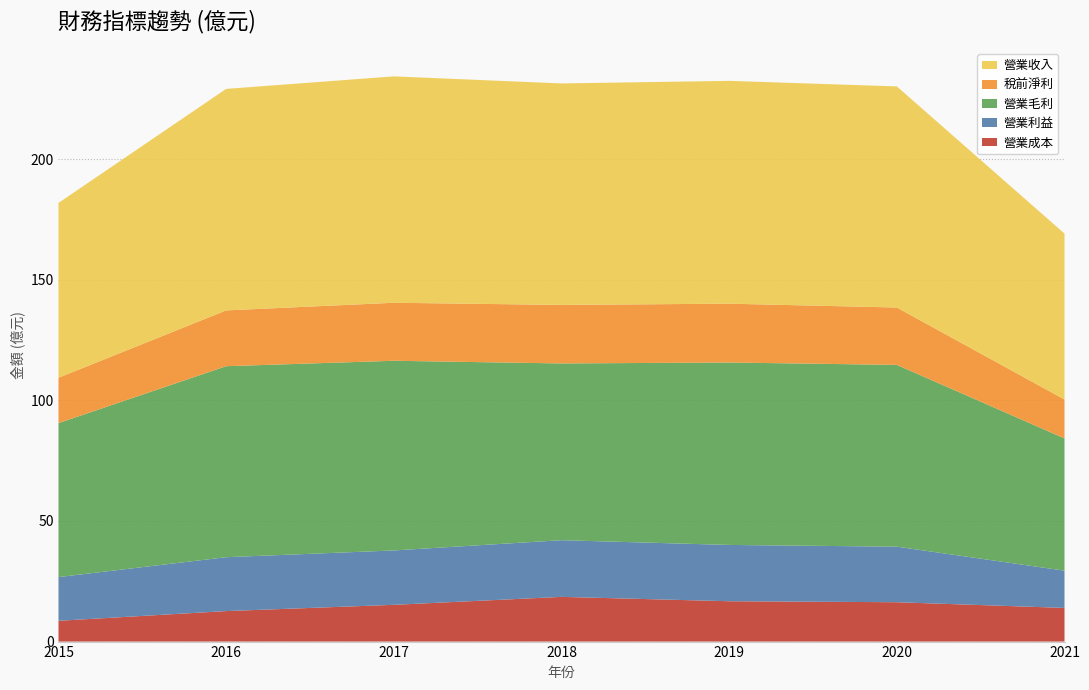

Reading left to right, what are all the values shown in this chart?

營業成本: 8.6	12.7	15.2	18.5	16.7	16.3	14.0
營業利益: 18.1	22.3	22.6	23.5	23.3	23.0	15.4
營業毛利: 63.8	79.2	78.7	73.3	75.7	75.4	54.9
稅前淨利: 18.8	23.1	24.1	24.3	24.4	23.8	16.1
營業收入: 72.5	91.8	93.9	91.8	92.4	91.7	68.8